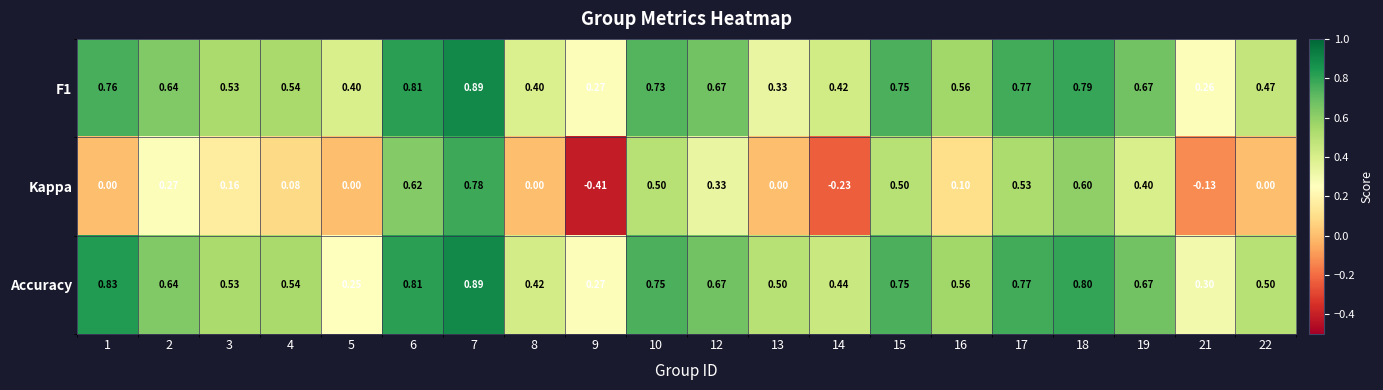

Which series changed the most between 4 and 22?

Kappa